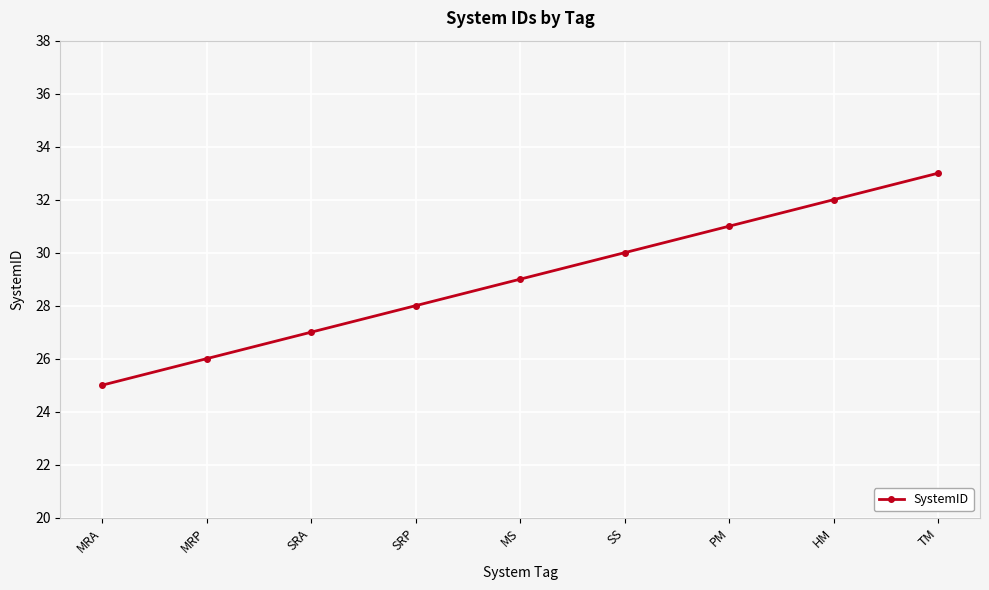

True or false: the data has more than 2 interior local peaks.

False